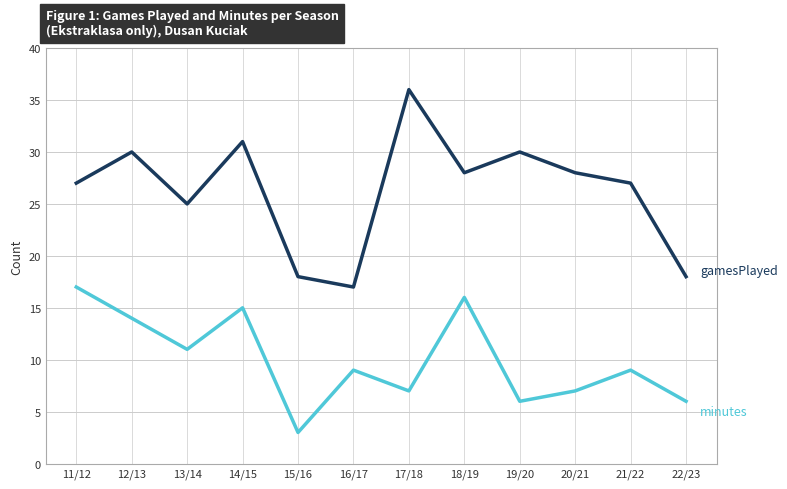

What is the total value across all series at 19/20?

36